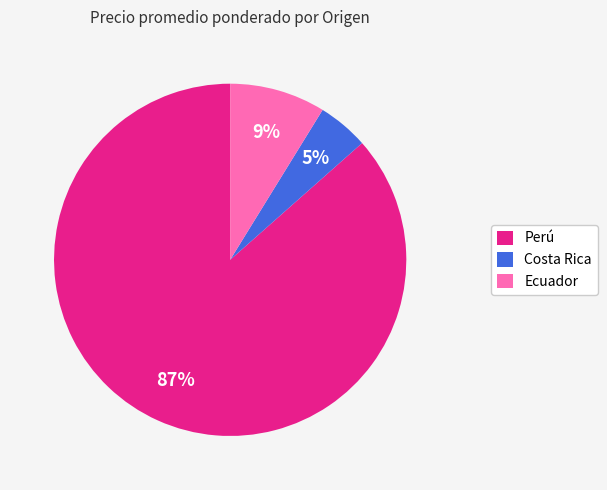

Does Ecuador represent more than half of the total?

No